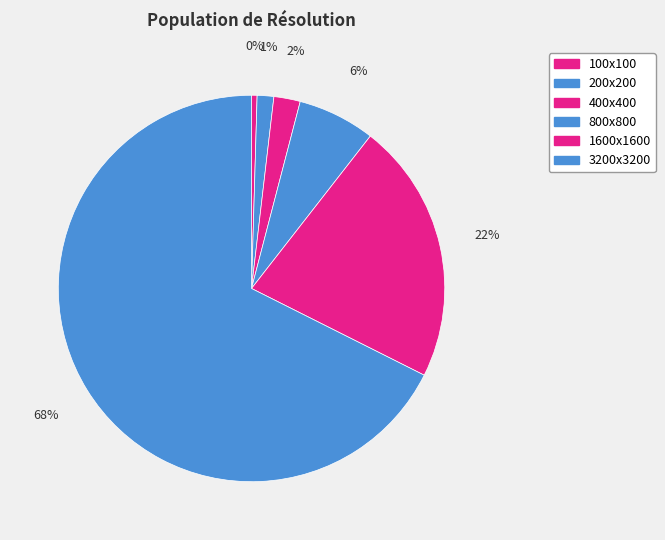

What is the largest slice in the pie chart?

3200x3200